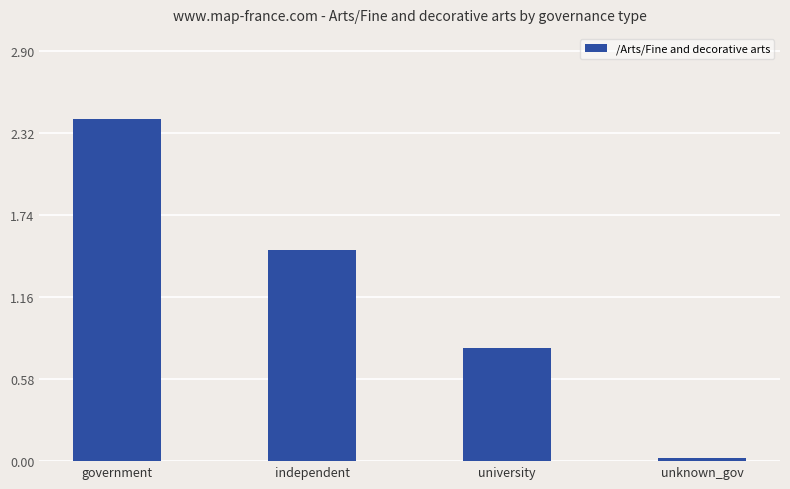

Are the bars horizontal?

No